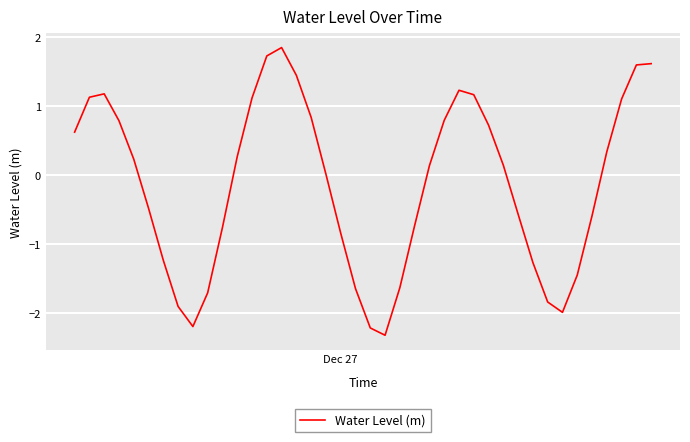

What is the difference between the maximum and minimum values?

4.2